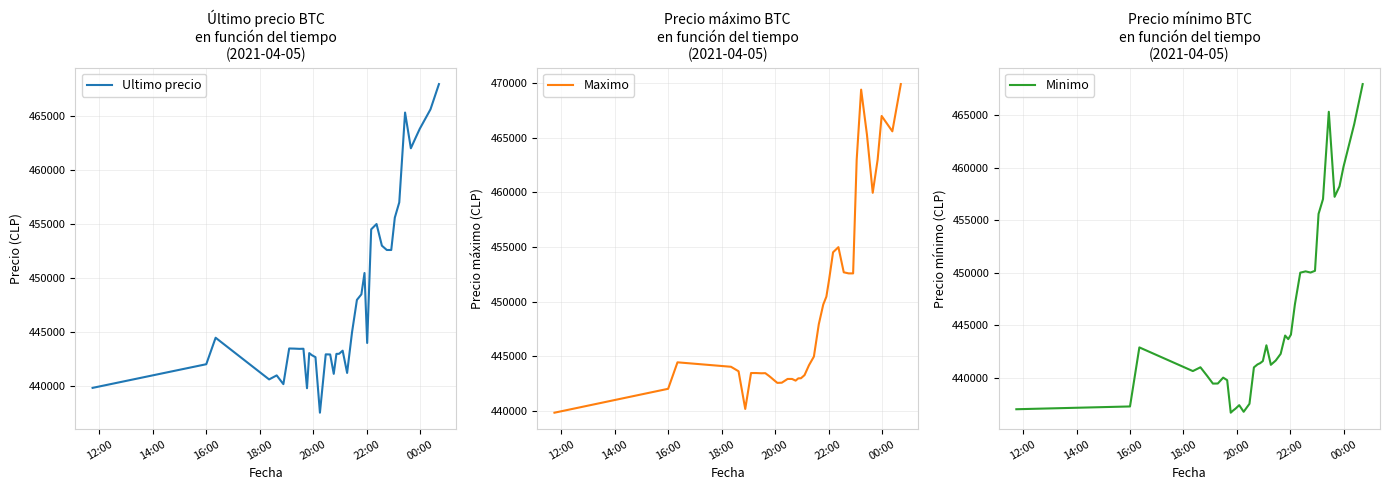

What is the lowest value of the Ultimo precio series?

437562